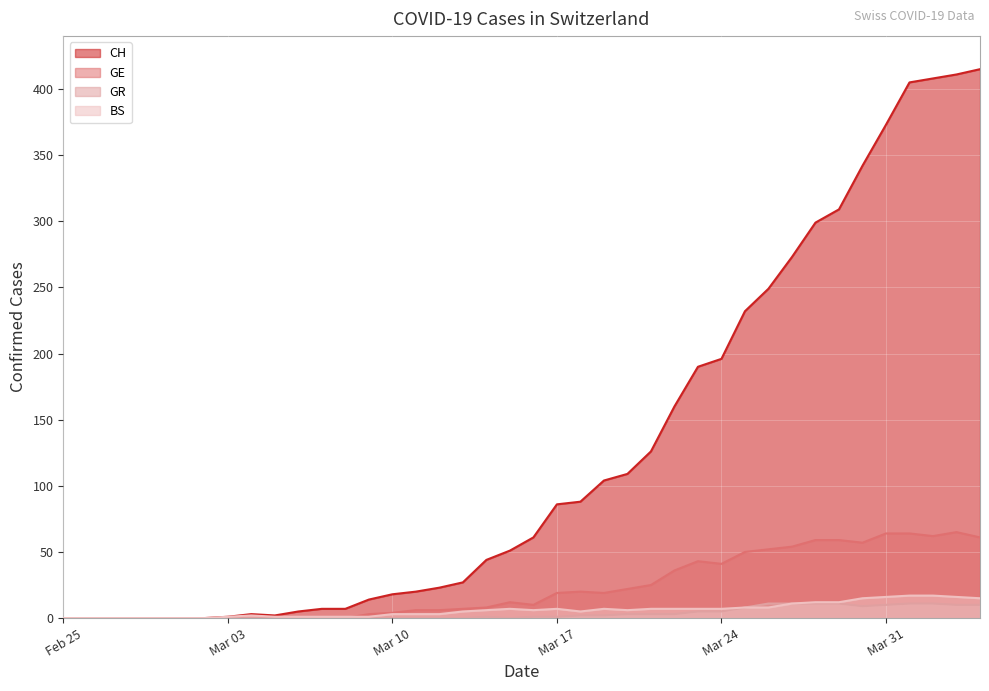

Which series has the widest spread of values?

CH